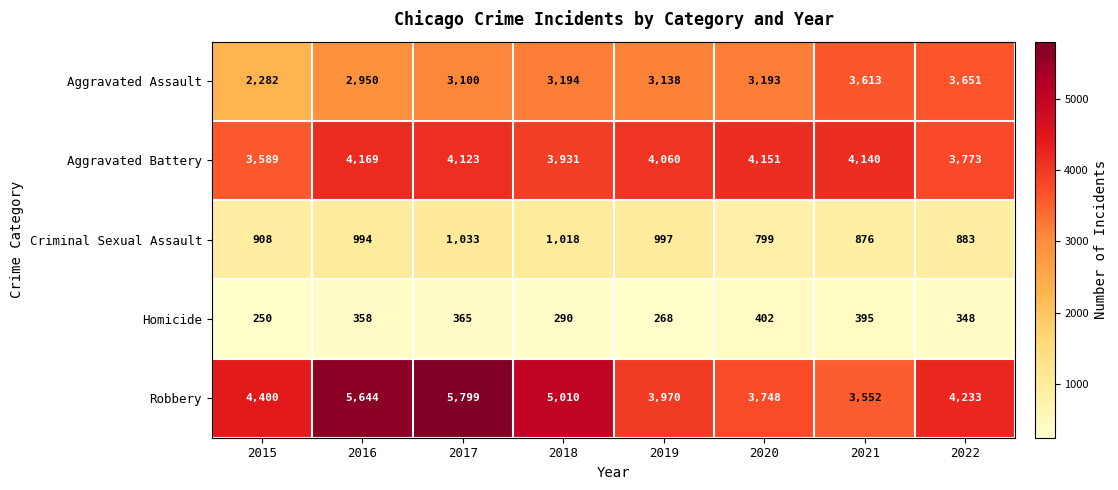

Which series changed the most between 2018 and 2019?

Robbery